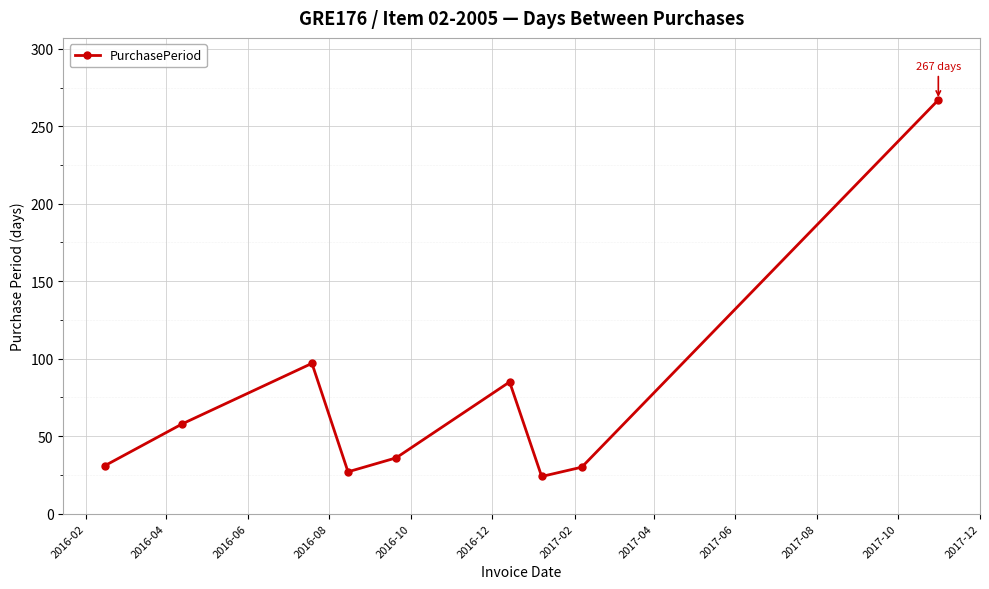

How many points are higher than both their immediate neighbors (excluding endpoints)?

2